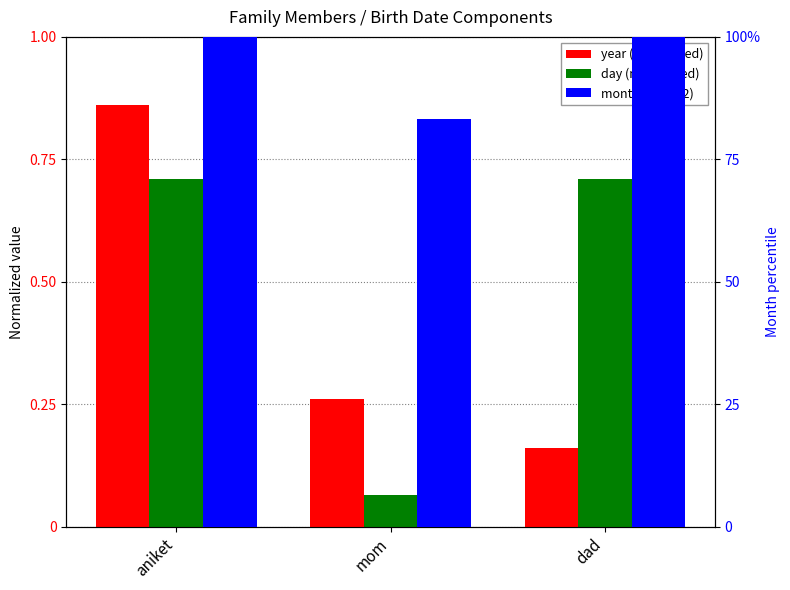

At which label is year (normalized) closest to 0?

dad